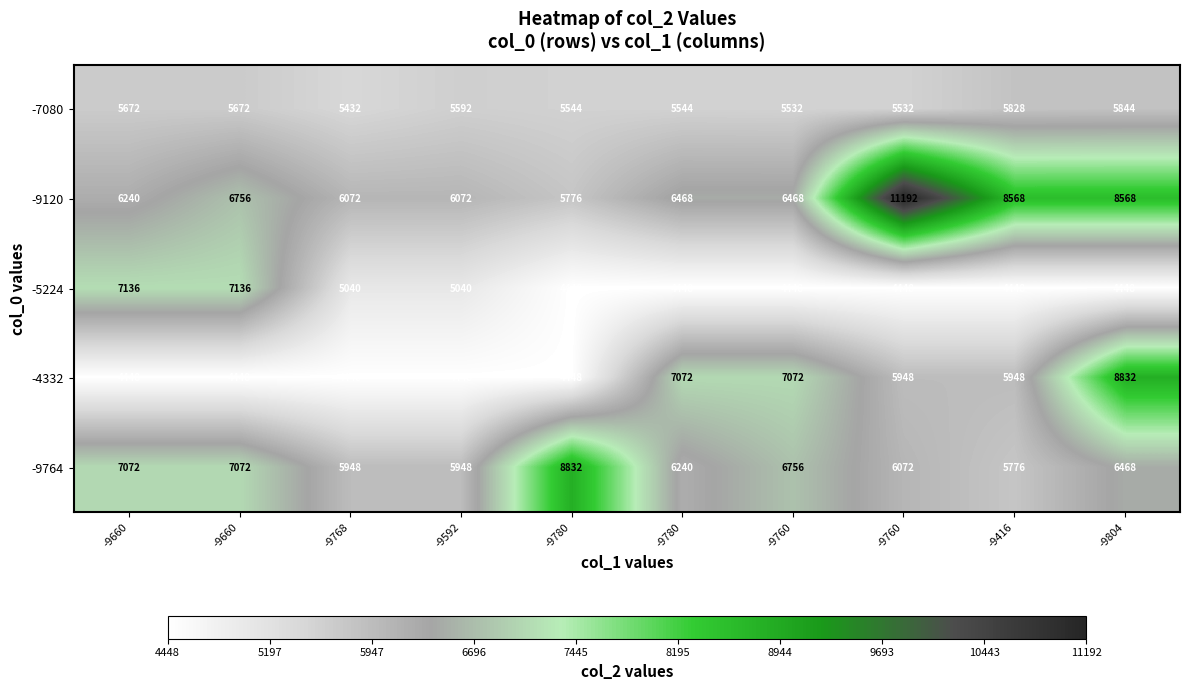

Which category has the highest value across all series?

-9760